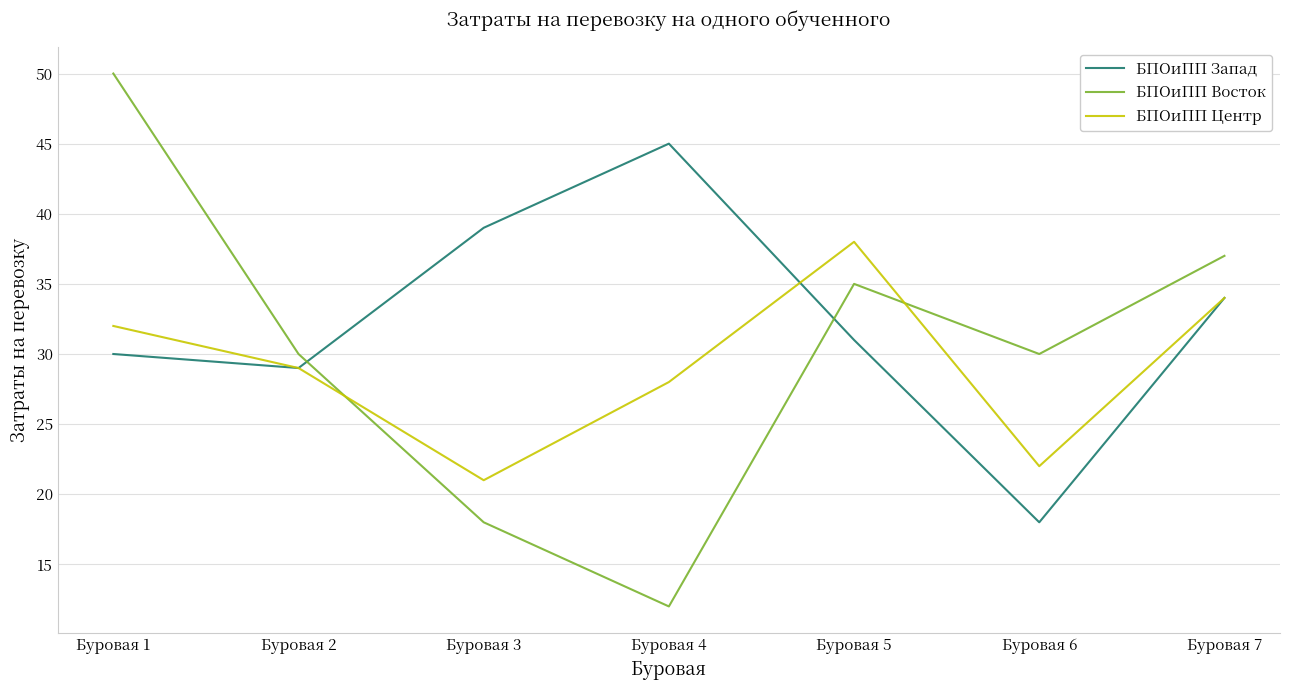

In БПОиПП Запад, how many points are higher than both neighbors (excluding endpoints)?

1